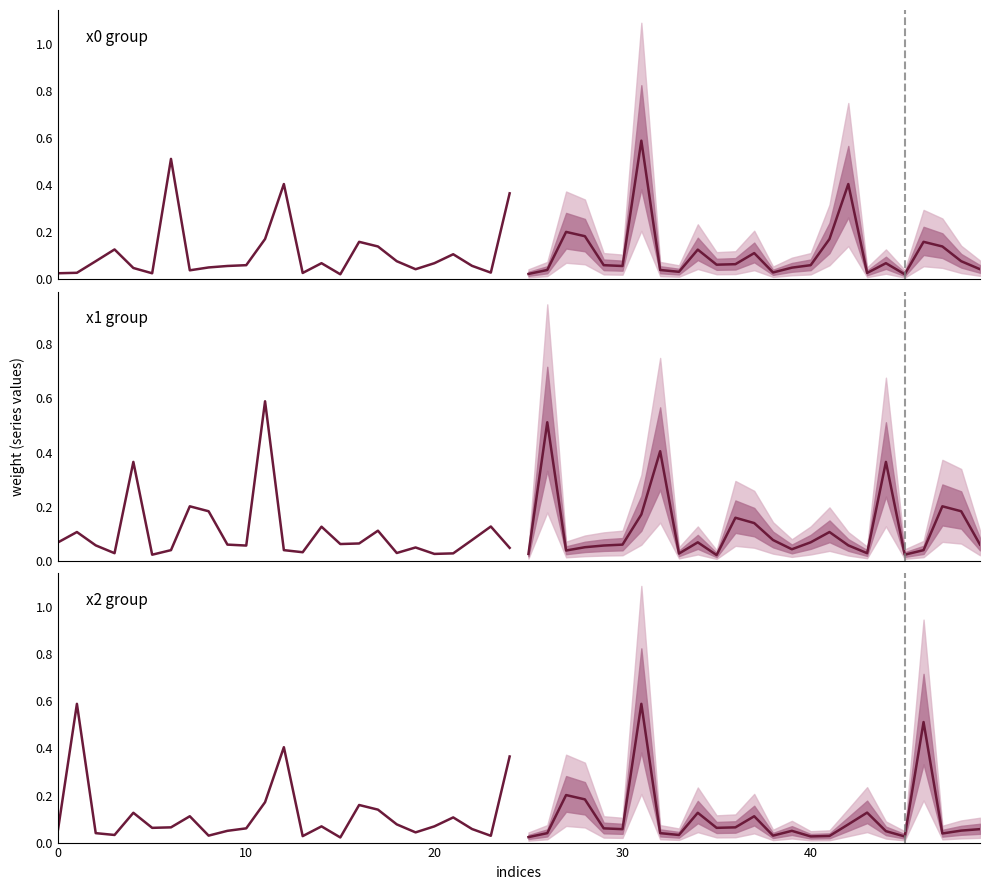

True or false: x2 group has a value of 0.1 at 17.

True